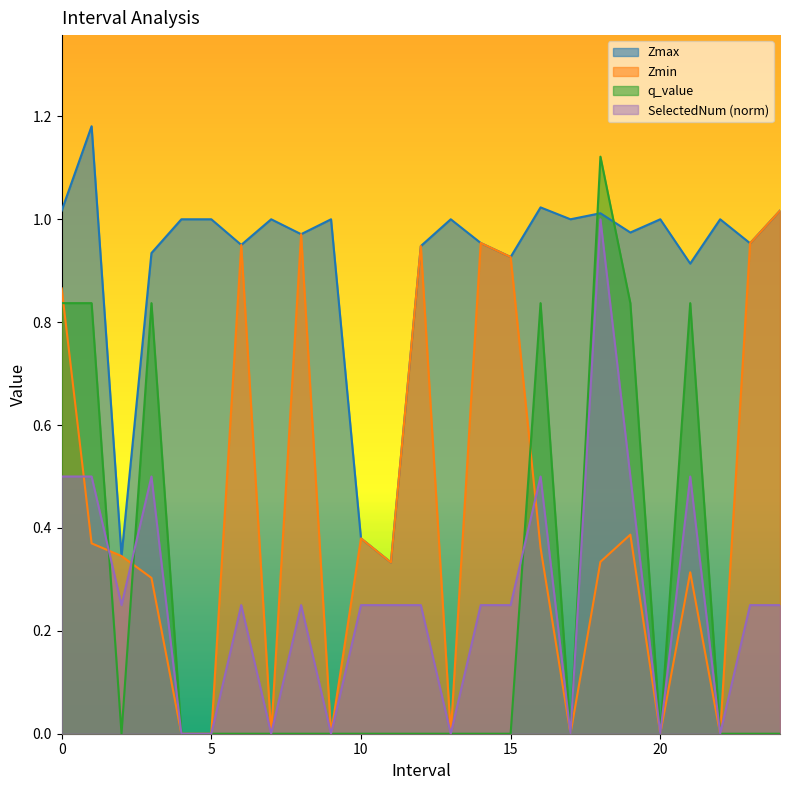

What is the maximum value for SelectedNum?

1.0